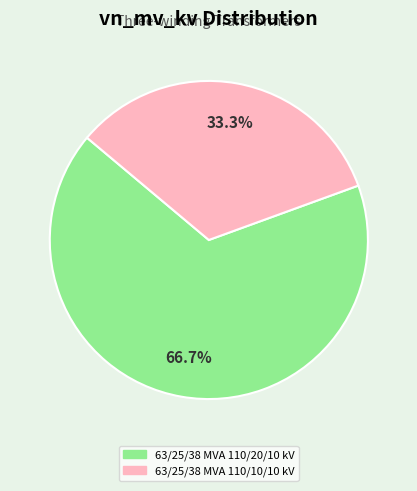

Between 63/25/38 MVA 110/20/10 kV and 63/25/38 MVA 110/10/10 kV, which is larger?

63/25/38 MVA 110/20/10 kV